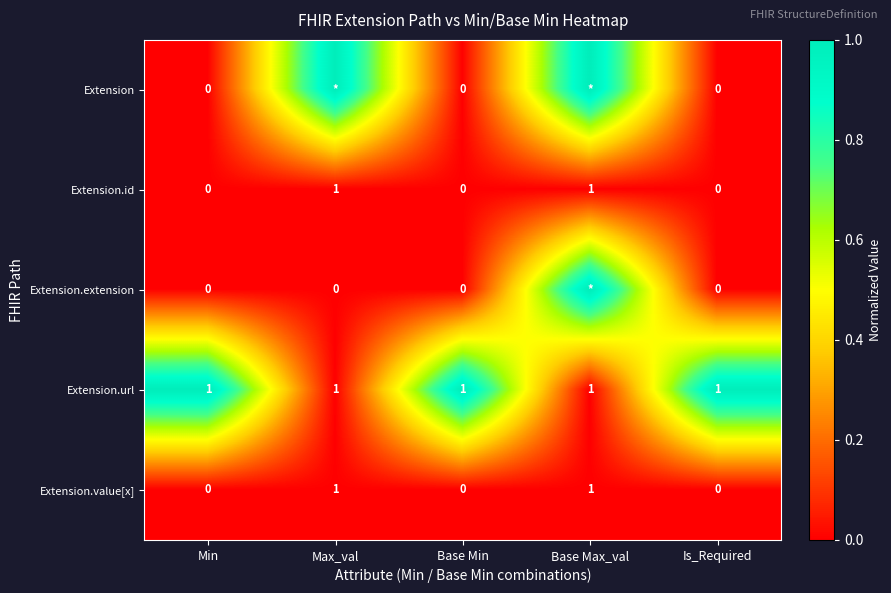

Is it true that Extension.value[x] equals 0 at Is_Required?

True